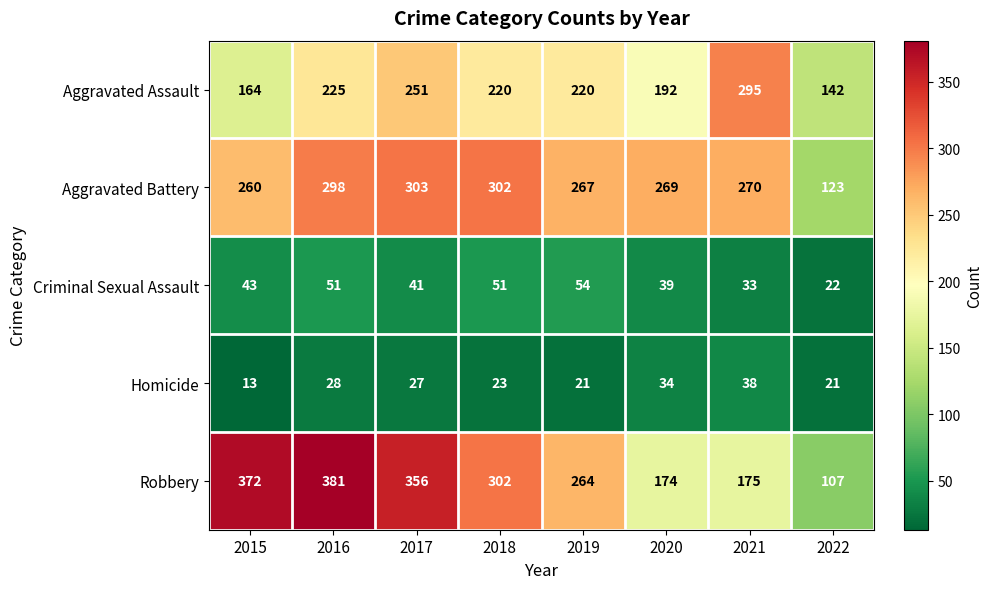

What is the spread (max minus min) of values at 2021?

262